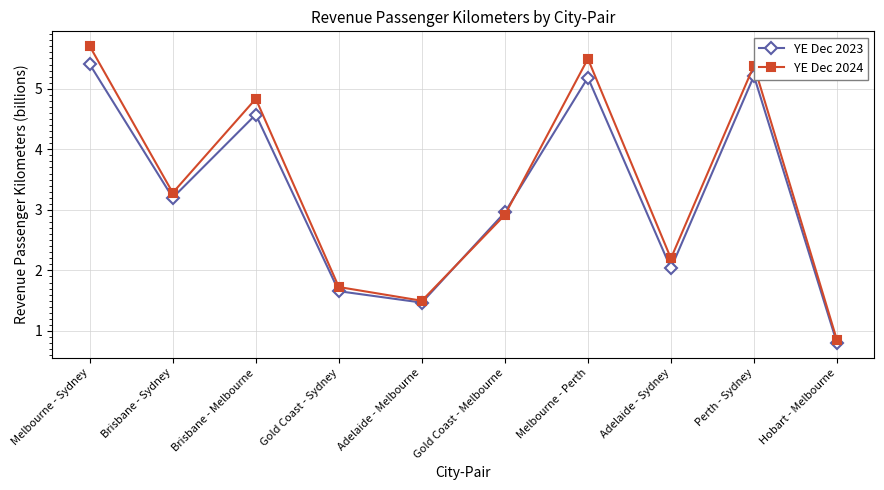

What are all the series names shown in the legend?

YE Dec 2023, YE Dec 2024